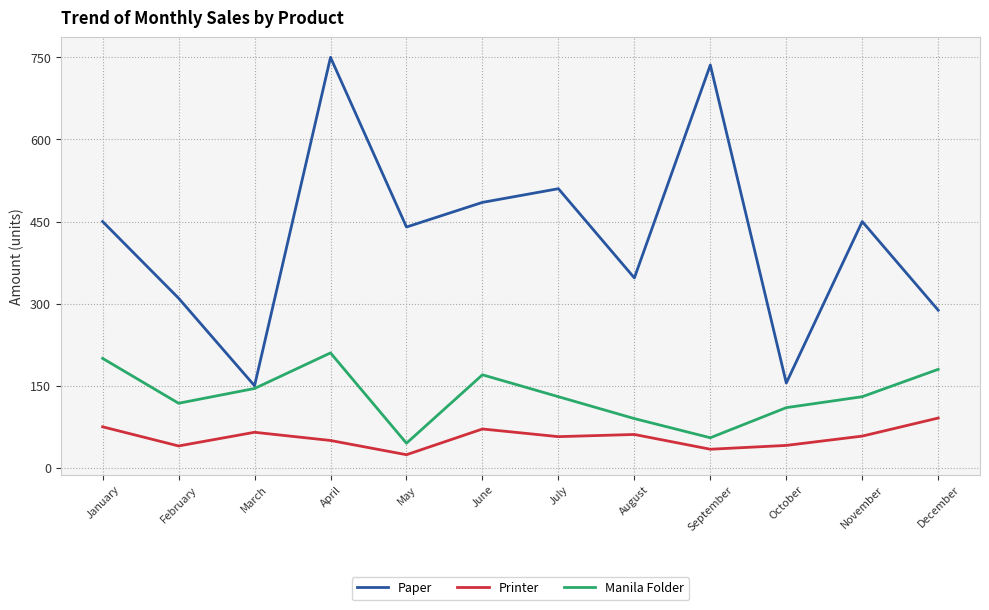

Between January and October, which series saw the biggest shift?

Paper